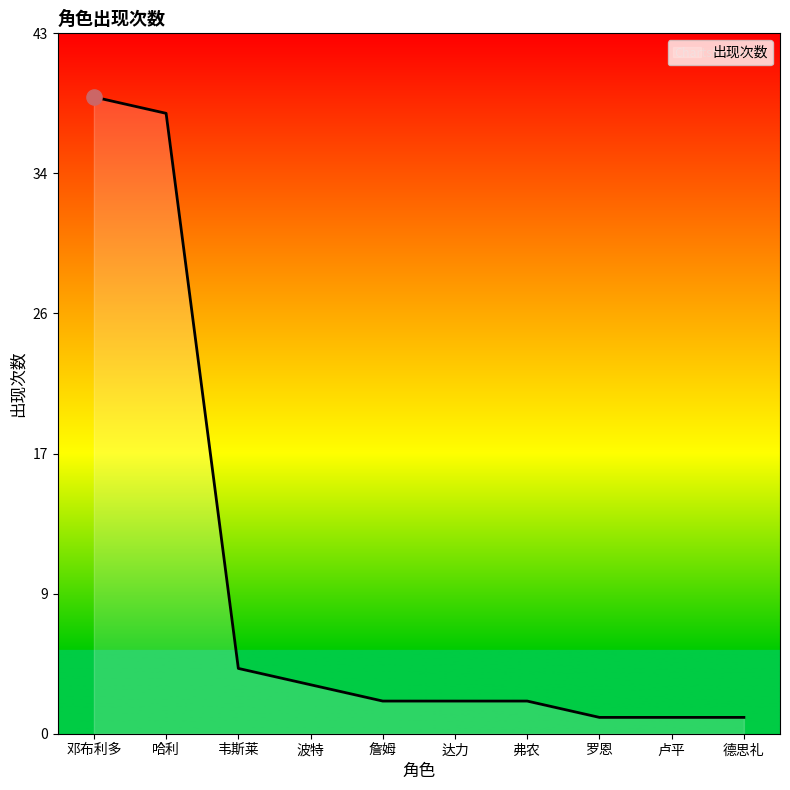

Approximately how many times larger is the value at 哈利 compared to 罗恩?

38.0